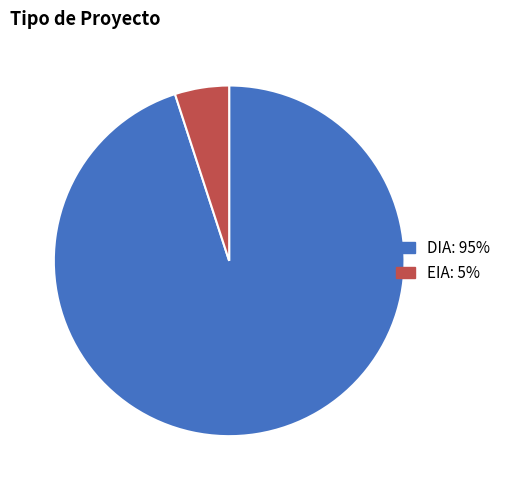

Rank the categories by value from highest to lowest.

DIA, EIA